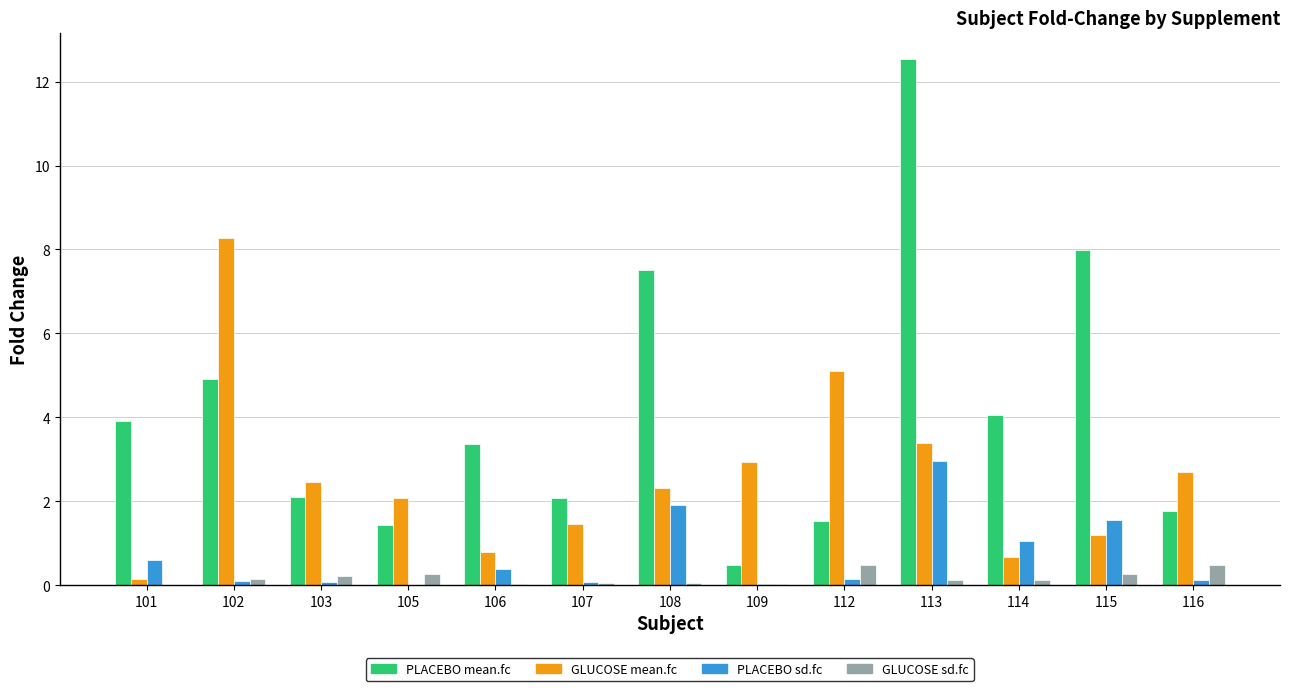

Which category has the highest value across all series?

113